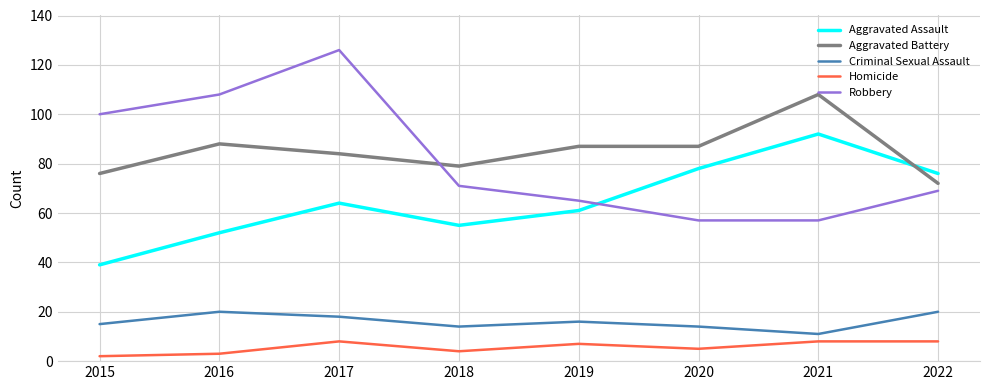

What is the difference between the maximum and minimum values in the Criminal Sexual Assault series?

9